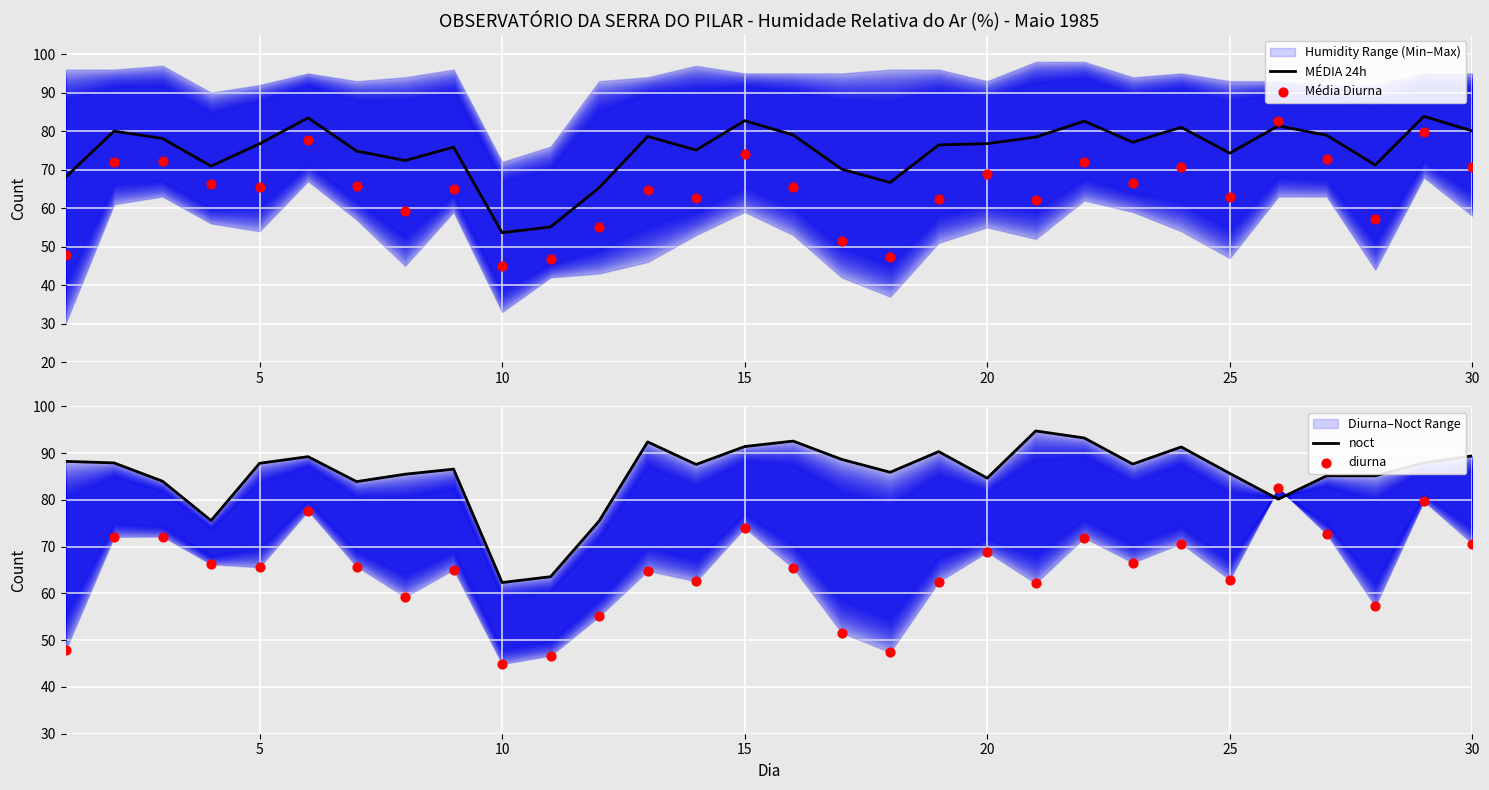

Which series contains the lowest Y value?

Média Diurna